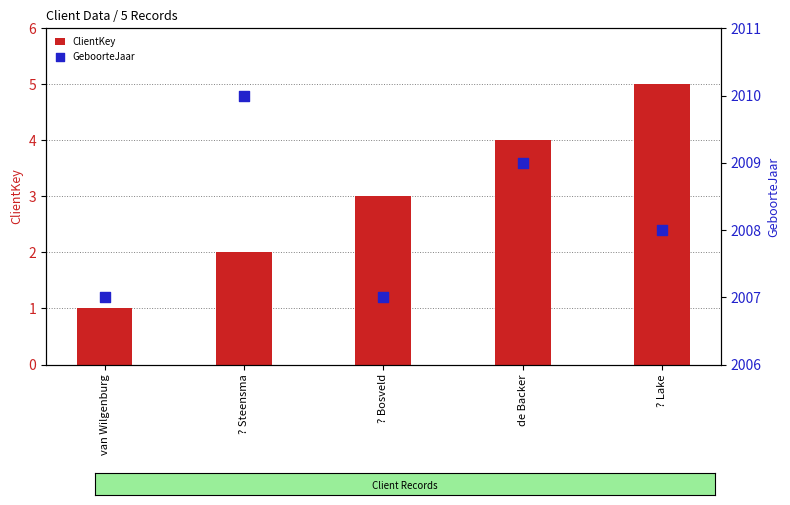

Which series reaches the minimum Y coordinate?

ClientKey